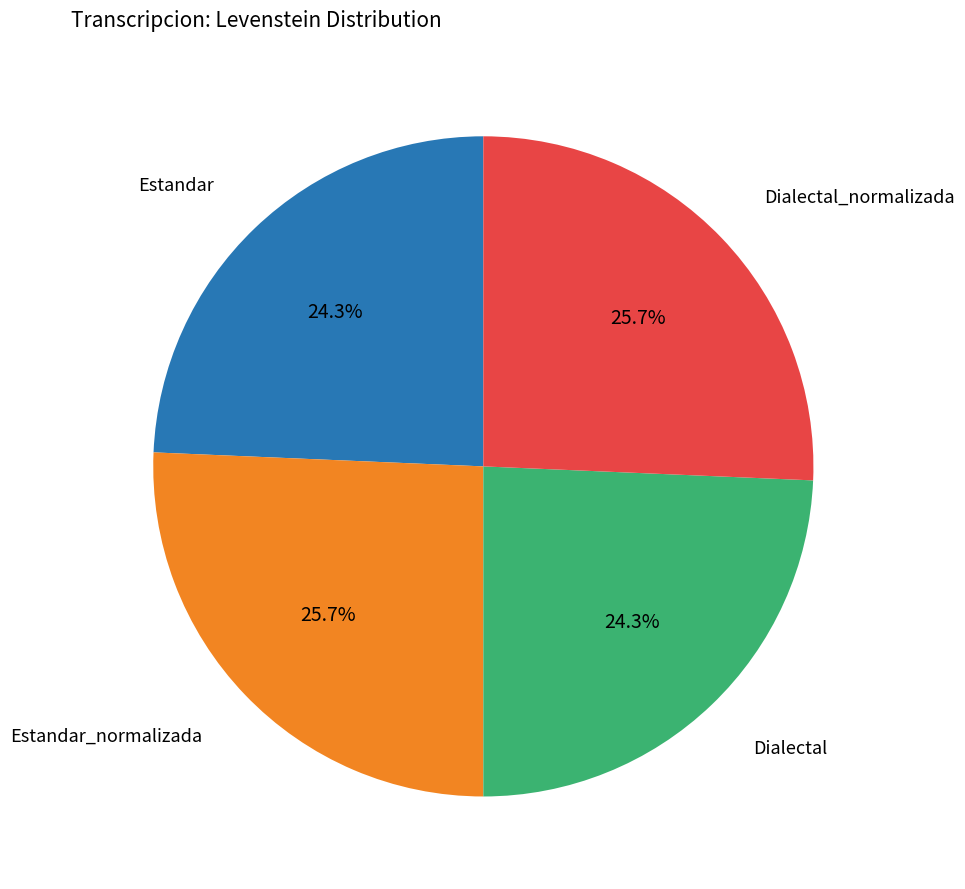

True or false: Estandar accounts for 24% of the total.

True